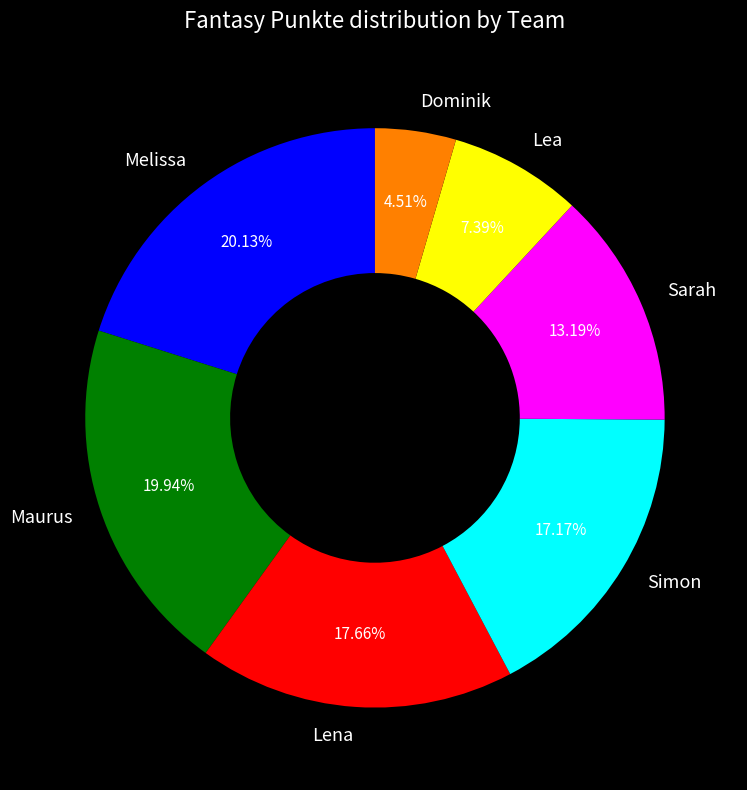

True or false: Dominik accounts for 5% of the total.

True